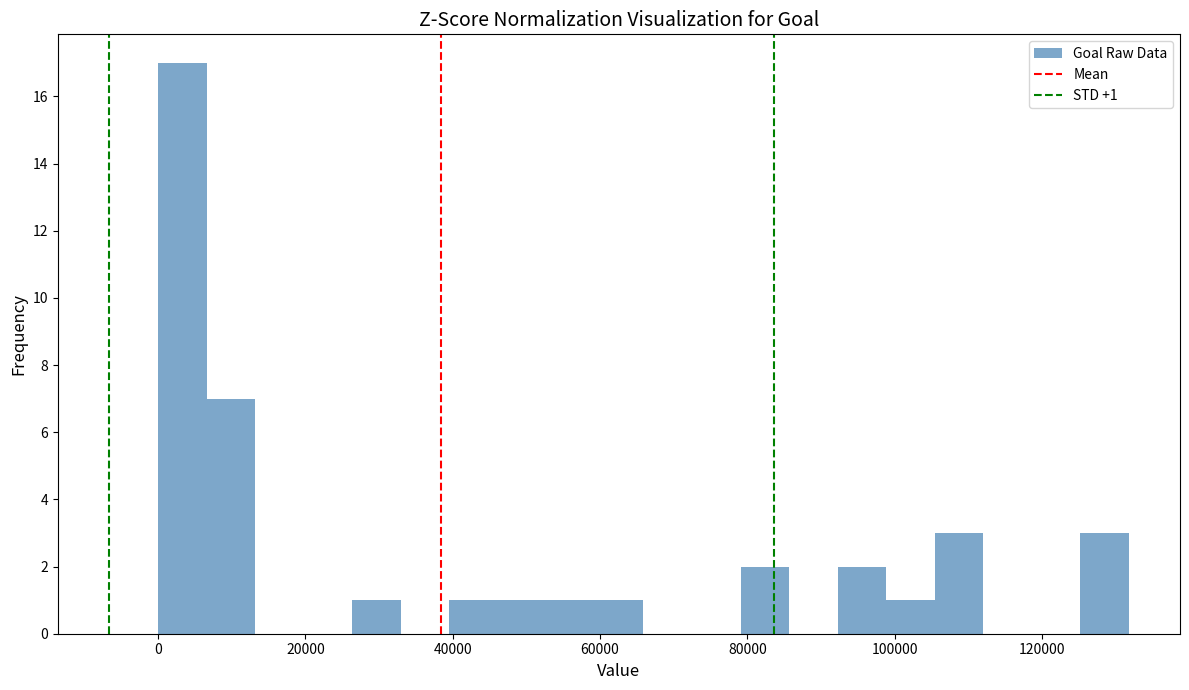

Around what value on the x-axis is the tallest bar? Give the approximate position of its centre, as read against the axis.

4000